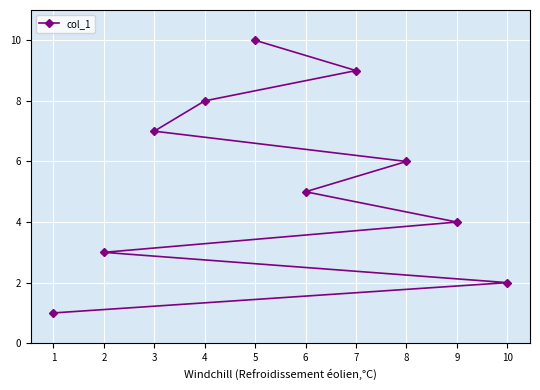

What is the difference between the maximum and minimum values?

9